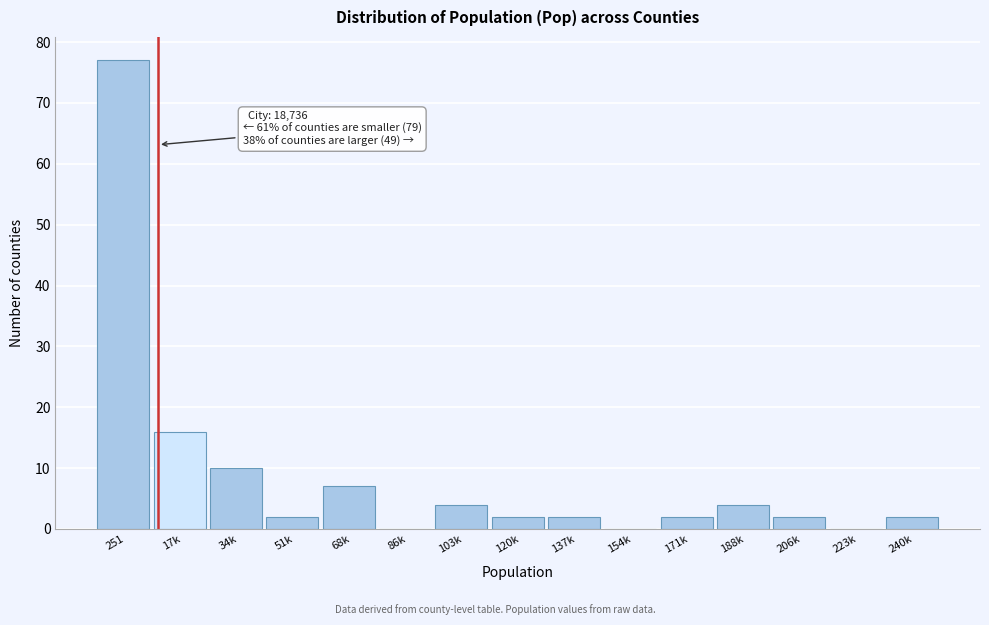

Reading left to right, what are all the values shown in this chart?

251=77	17k=16	34k=10	51k=2	68k=7	86k=0	103k=4	120k=2	137k=2	154k=0	171k=2	188k=4	206k=2	223k=0	240k=2